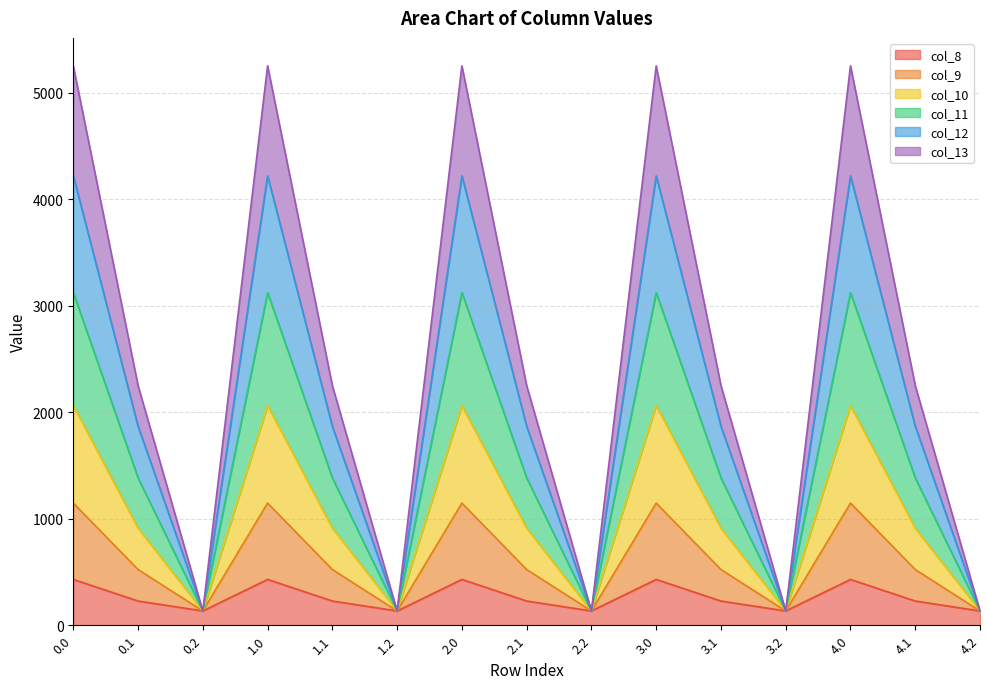

What is the total value across all series at 1.1?

2251.2